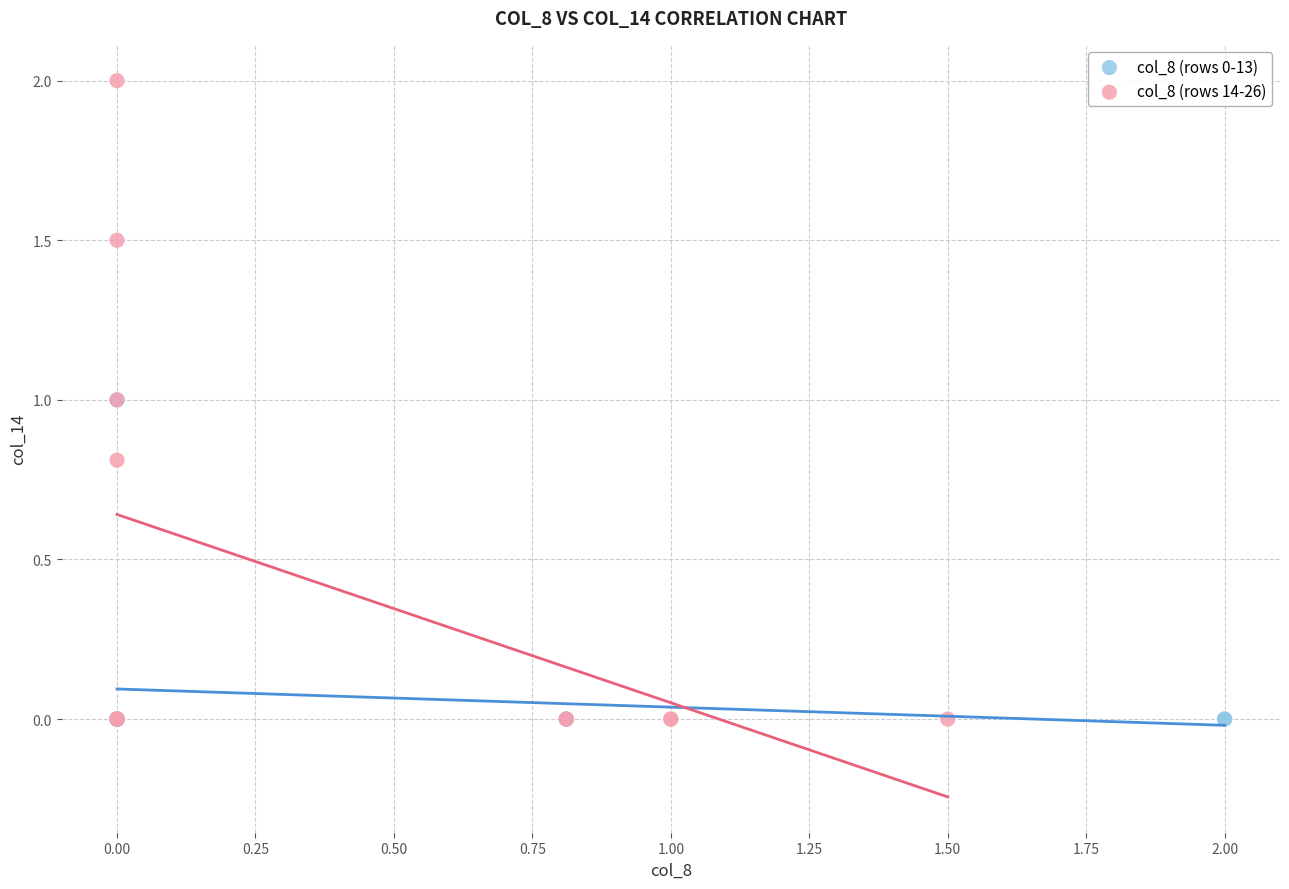

Which series reaches the maximum Y coordinate?

col_8 (rows 14-26)